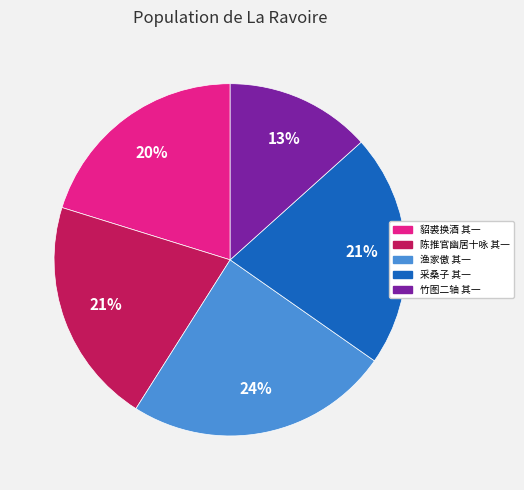

Is there a majority slice in this chart?

No